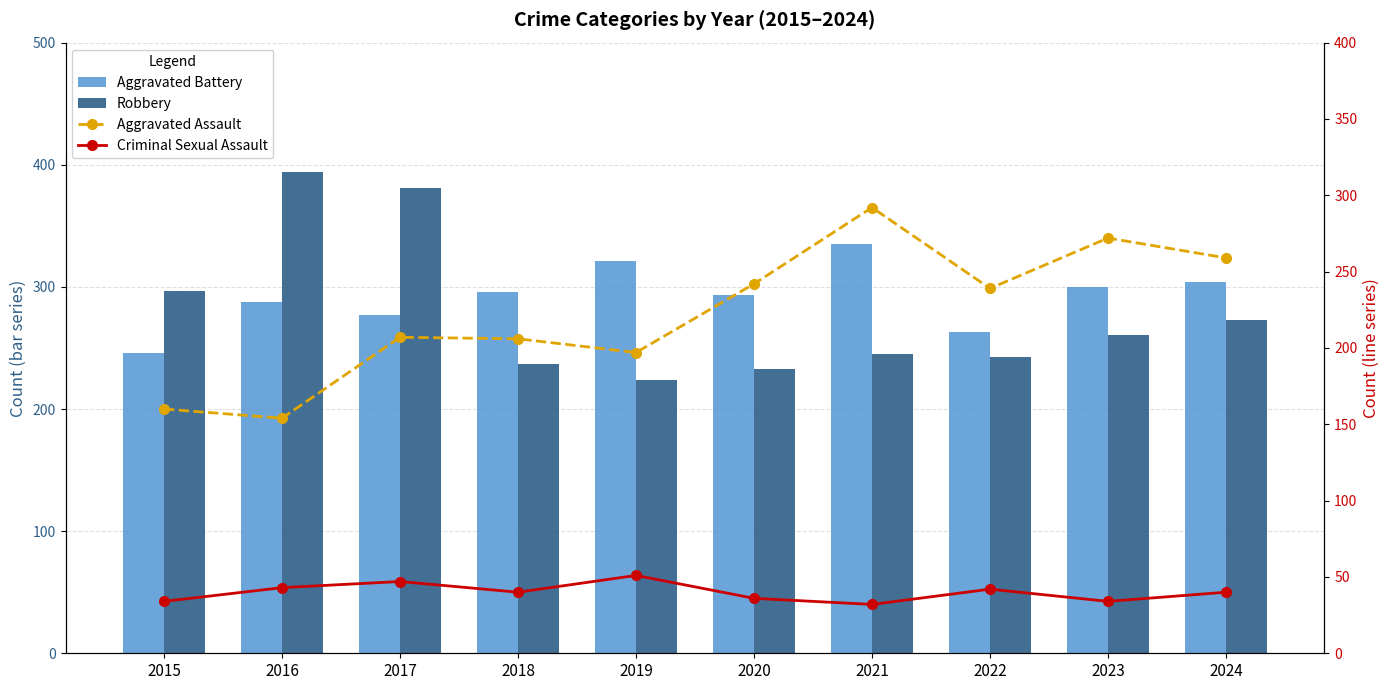

Is it true that Criminal Sexual Assault equals 43 at 2016?

True